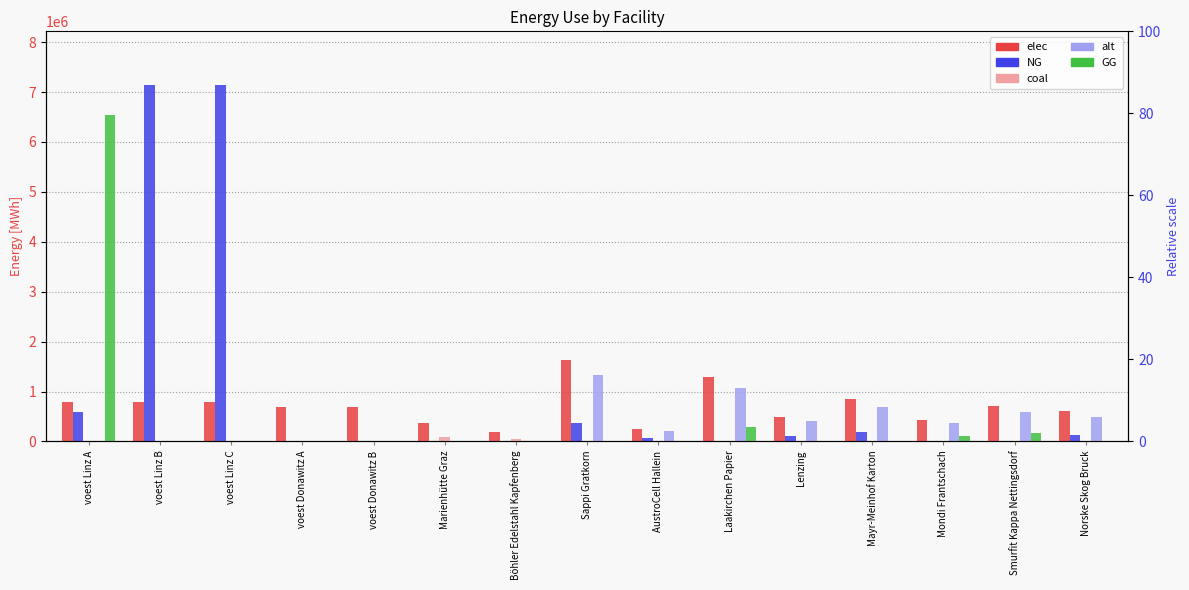

Reading right to left, list all the values displayed in this chart.

elec: 600561.7	714181.5	438247.7	844032.7	486941.9	1298511.8	259702.4	1623139.8	180400.0	360800.0	692523.6	692523.6	793870.4	793870.4	793870.4
NG: 138434.0	0.0	0.0	194555.9	112243.8	0.0	59863.3	374145.9	0.0	0.0	0.0	0.0	7144833.3	7144833.3	597988.5
coal: 5108.3	6074.7	3727.7	7179.2	4141.8	11044.9	2209.0	13806.1	45100.0	90200.0	0.0	0.0	0.0	0.0	0.0
alt: 496069.3	589920.3	361996.5	697178.5	402218.4	1072582.3	214516.5	1340727.9	0.0	0.0	0.0	0.0	0.0	0.0	0.0
GG: 0.0	164624.2	101019.4	0.0	0.0	299316.7	0.0	0.0	0.0	0.0	0.0	0.0	0.0	0.0	6546844.9